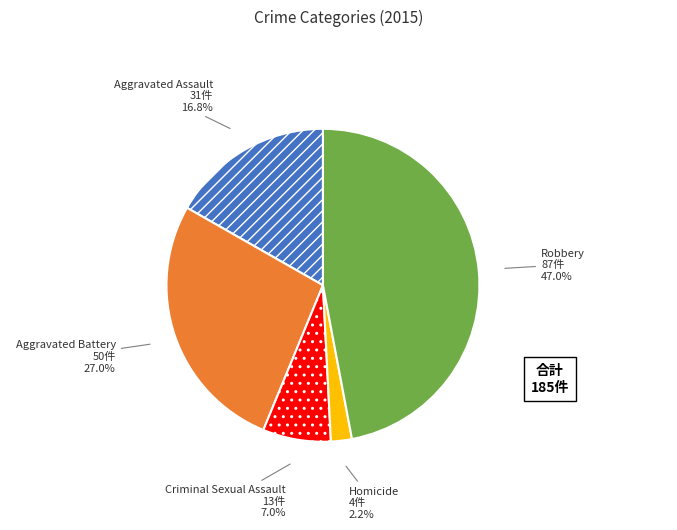

Does any single category account for the majority?

No